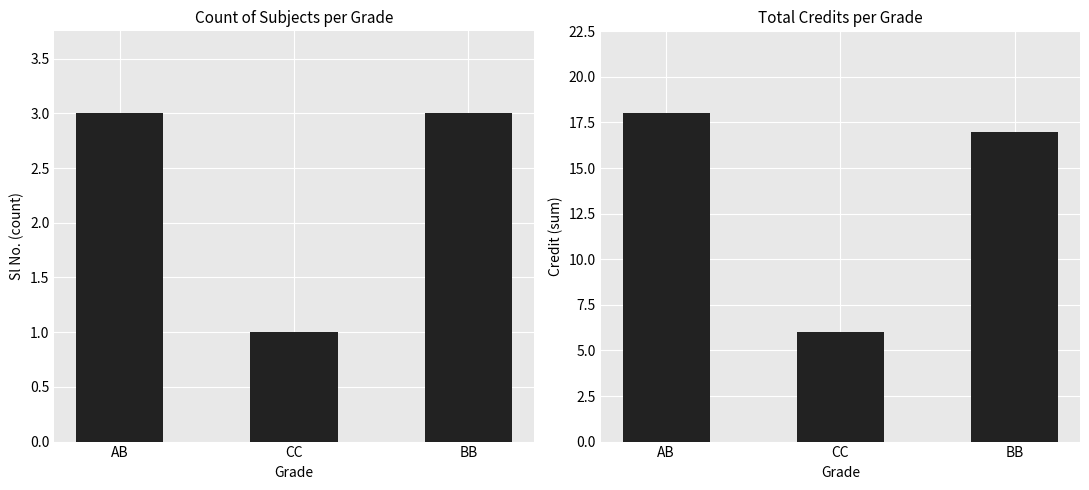

At which category is the sum across all series the highest?

AB